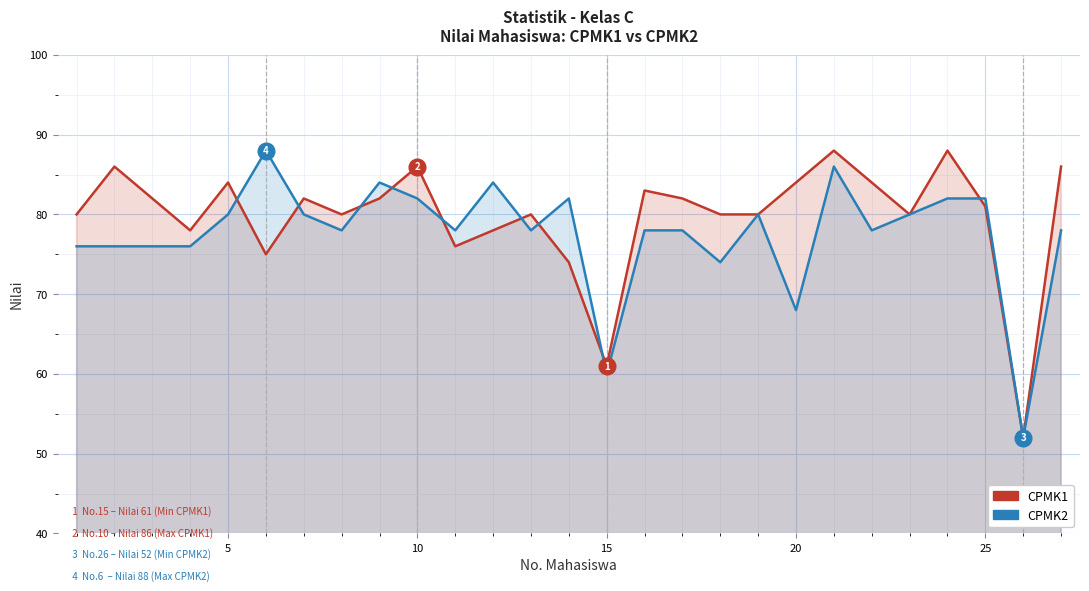

True or false: CPMK2 has a value of 36 at 25.

False